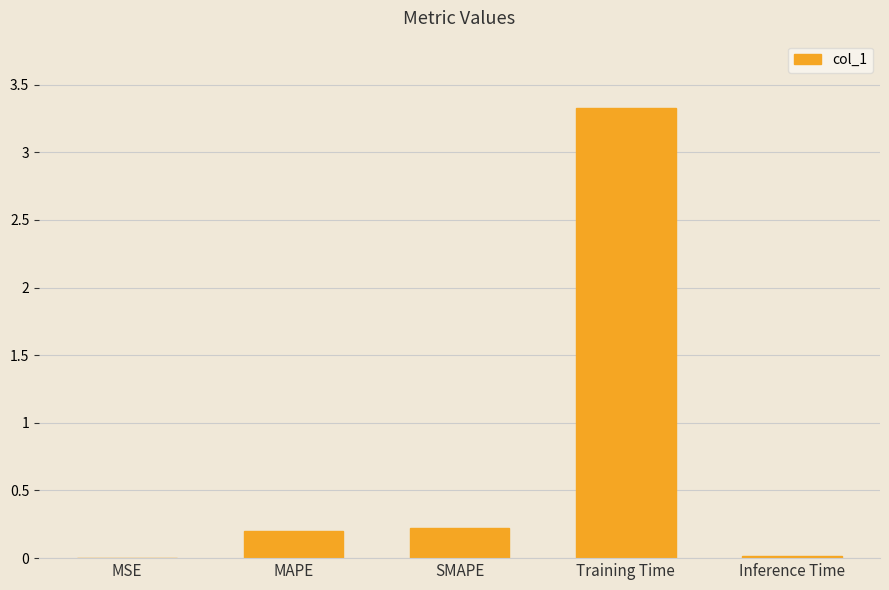

Which category has the highest value across all series?

Training Time